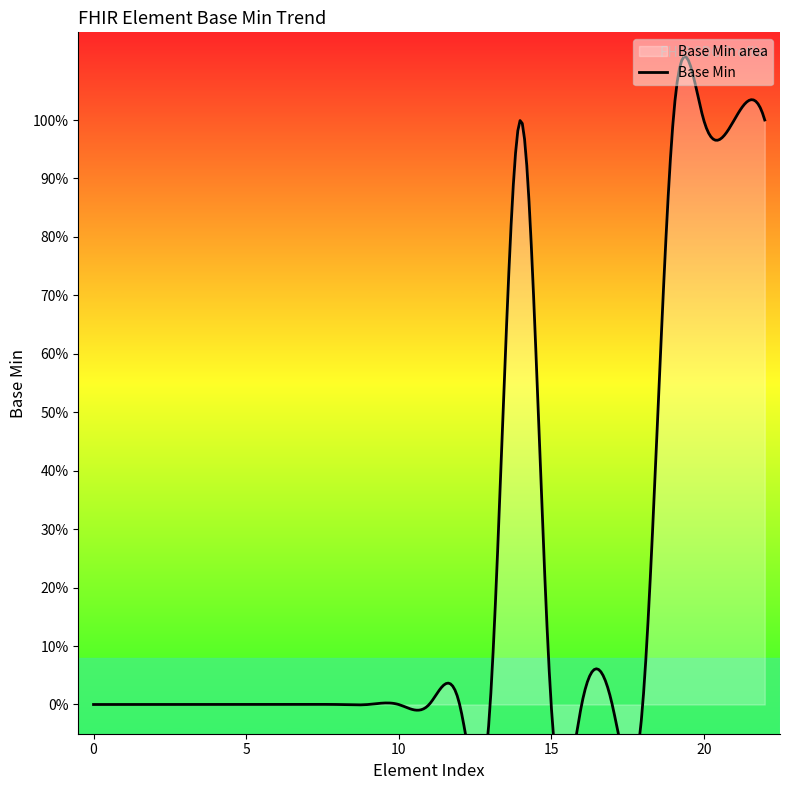

How many positive values are there?

5